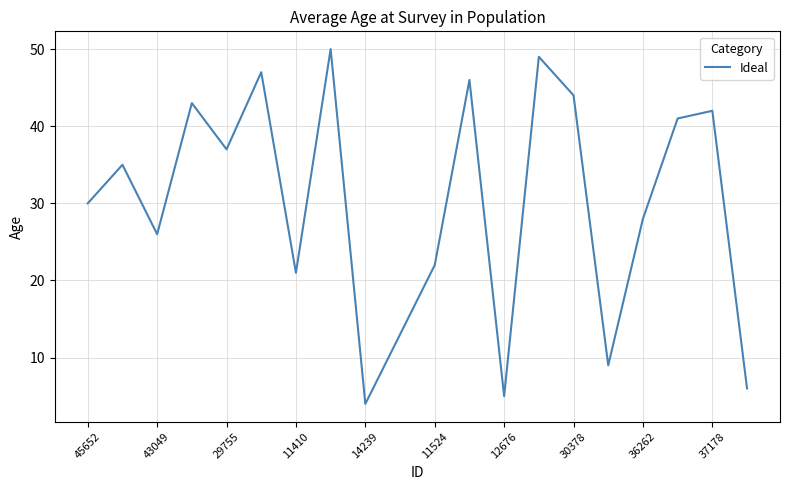

Does the chart have visible grid lines?

Yes